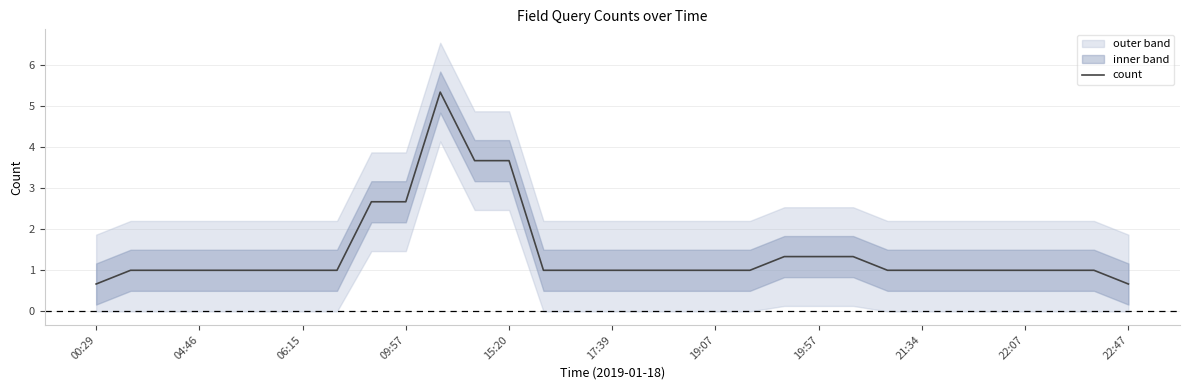

True or false: count has a value of 1.8 at 21:34.

False